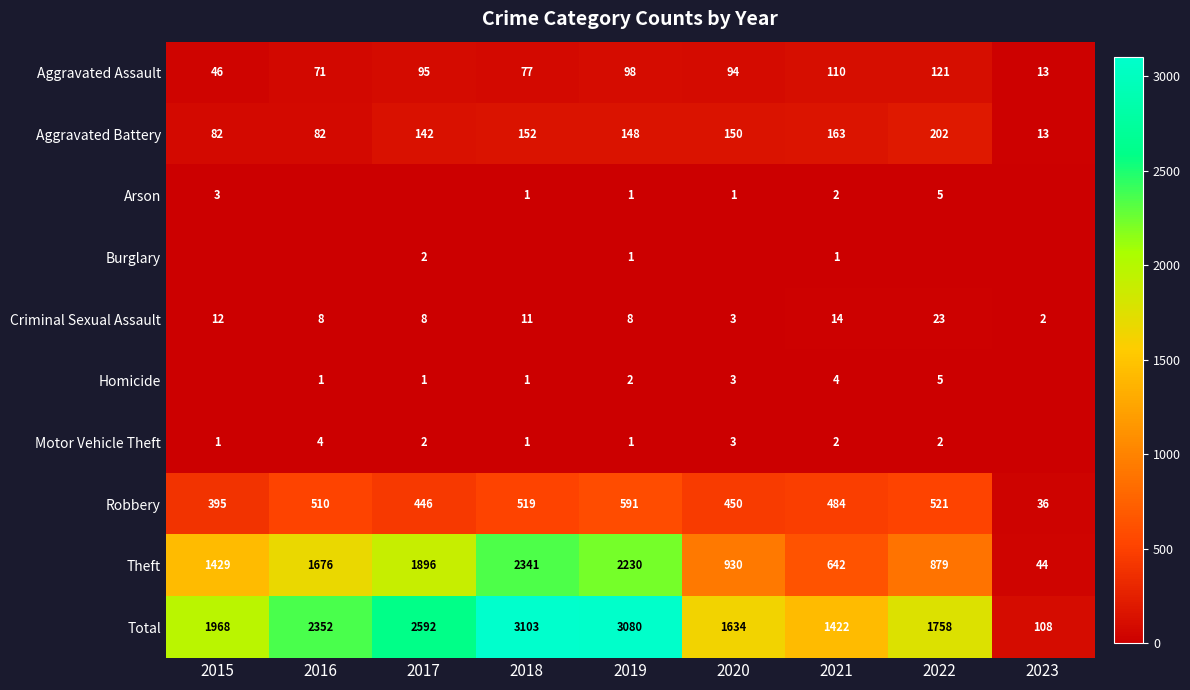

What is the total value across all series at 2015?

3936